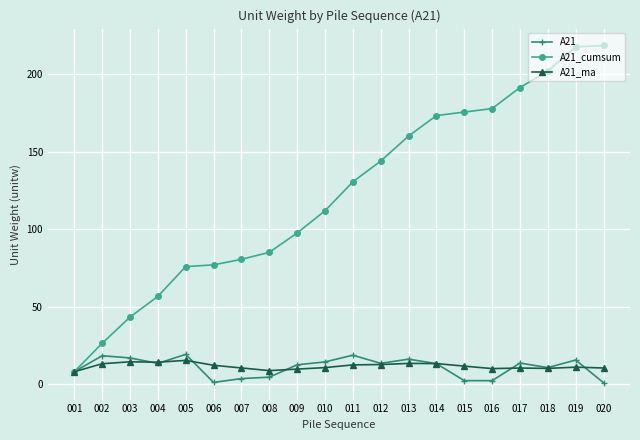

Is this an area chart (filled region under the line)?

No